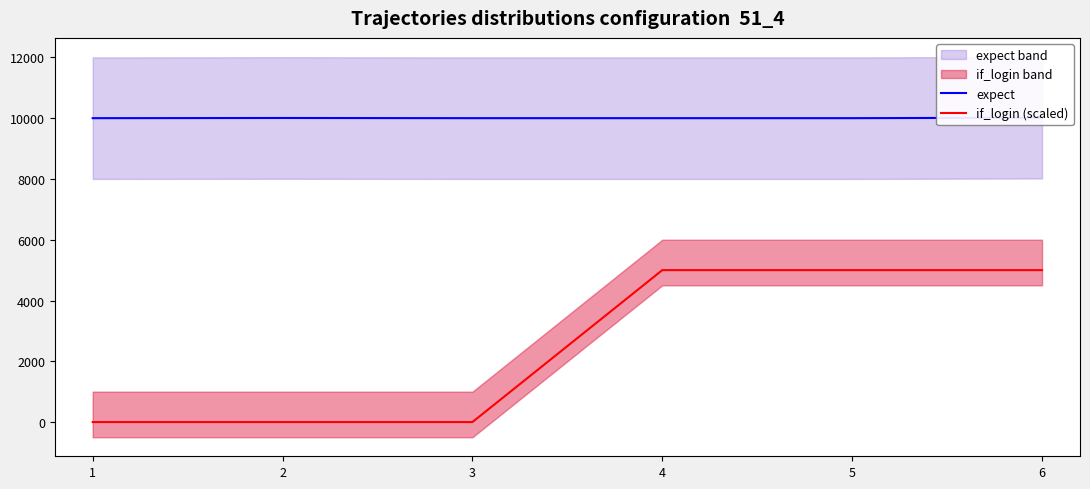

Rank the series by their maximum value, from highest to lowest.

expect, if_login (scaled)